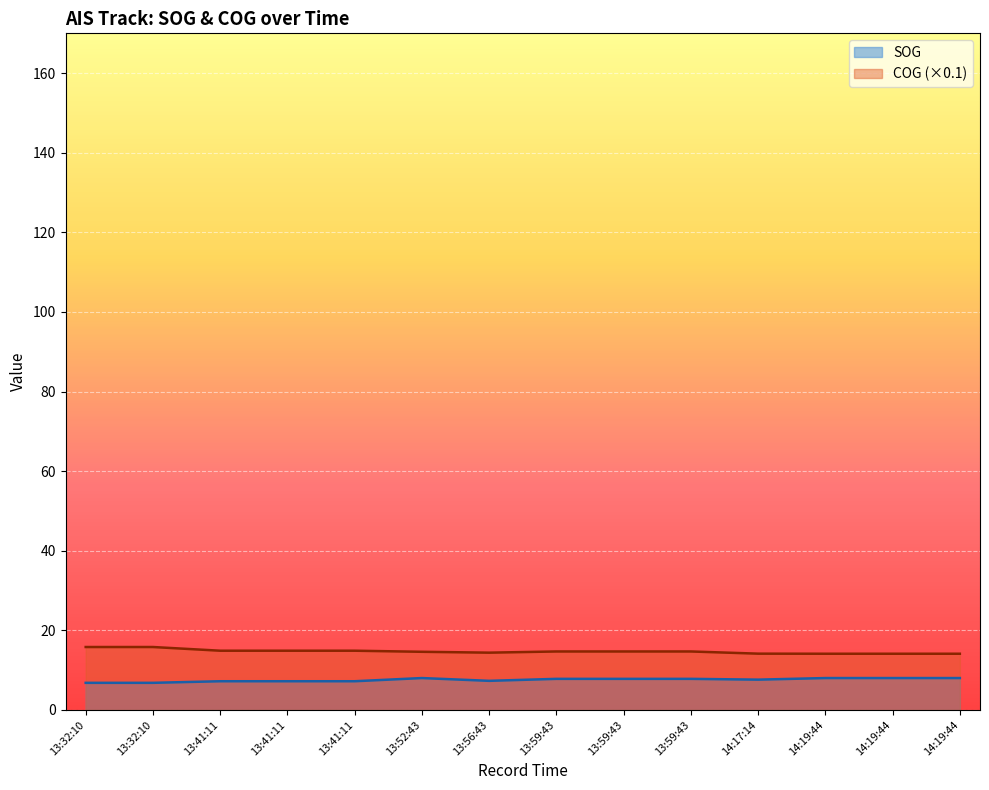

True or false: COG and SOG intersect in this chart.

False